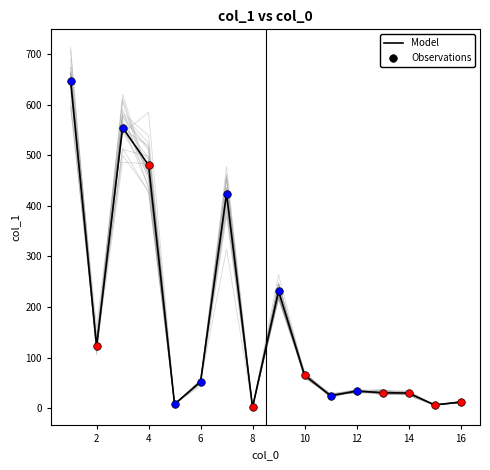

The value of Model at 14 is 29.7. True or false?

True